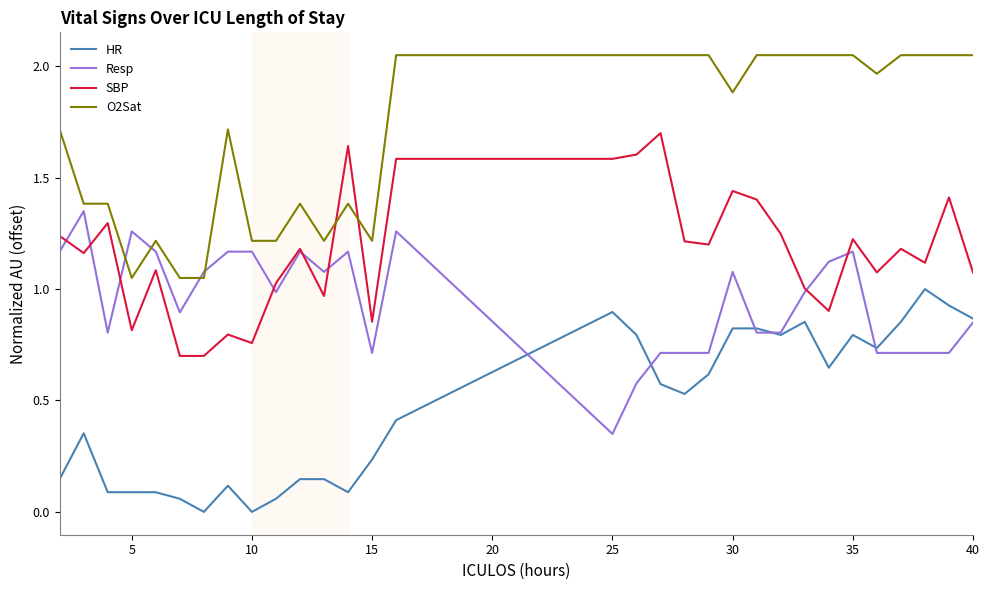

List the series in order of their peak value, lowest first.

HR, Resp, SBP, O2Sat